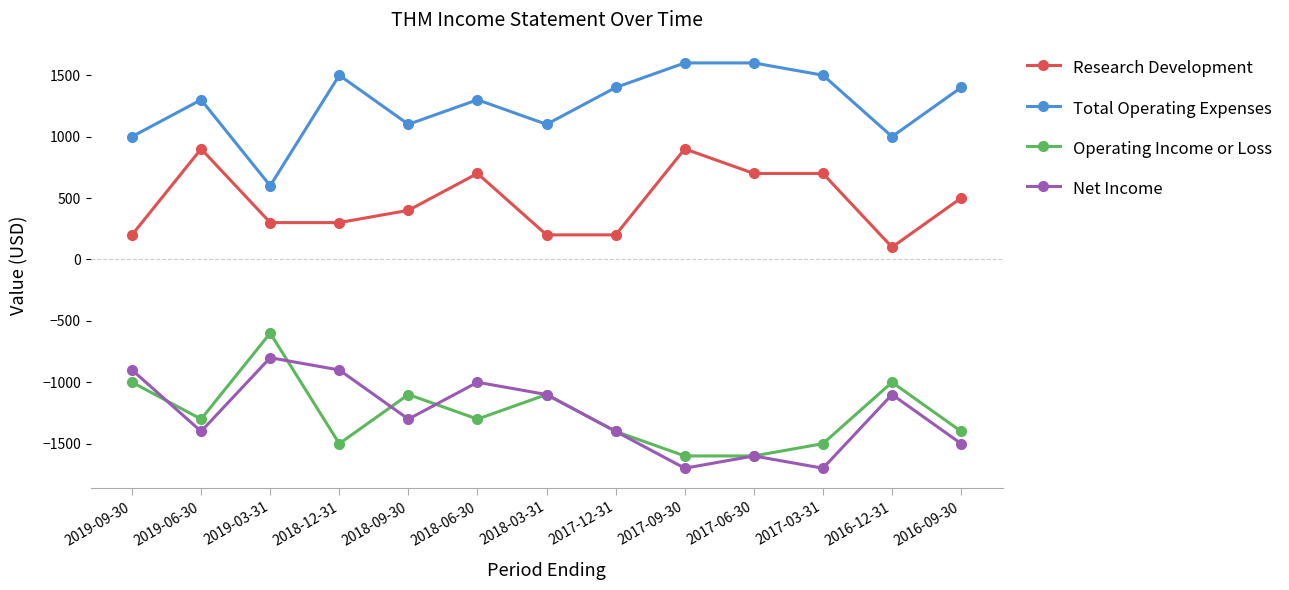

How many Total Operating Expenses values are between 1100 and 1500?

8